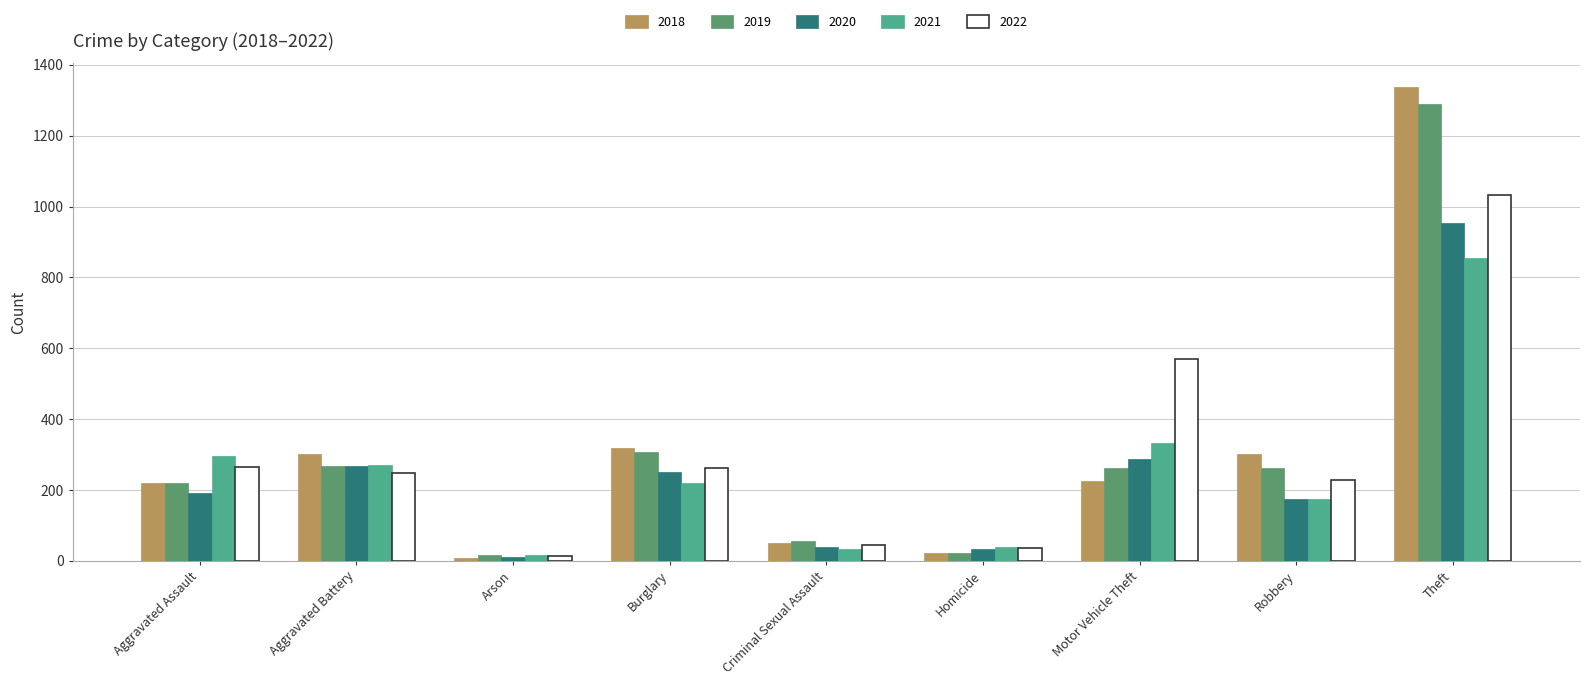

Is the value of 2018 at Arson greater than the value of 2021 at Criminal Sexual Assault?

No